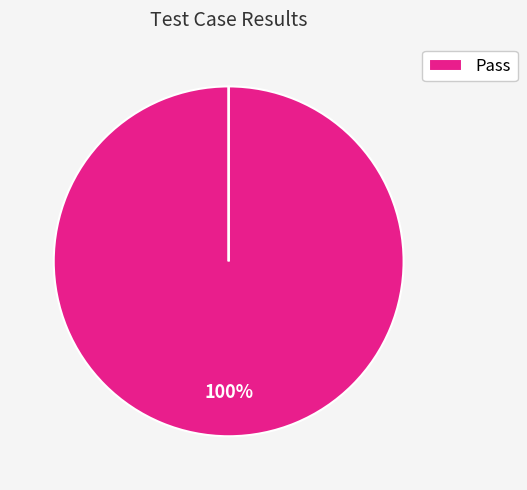

What is the majority slice?

Pass